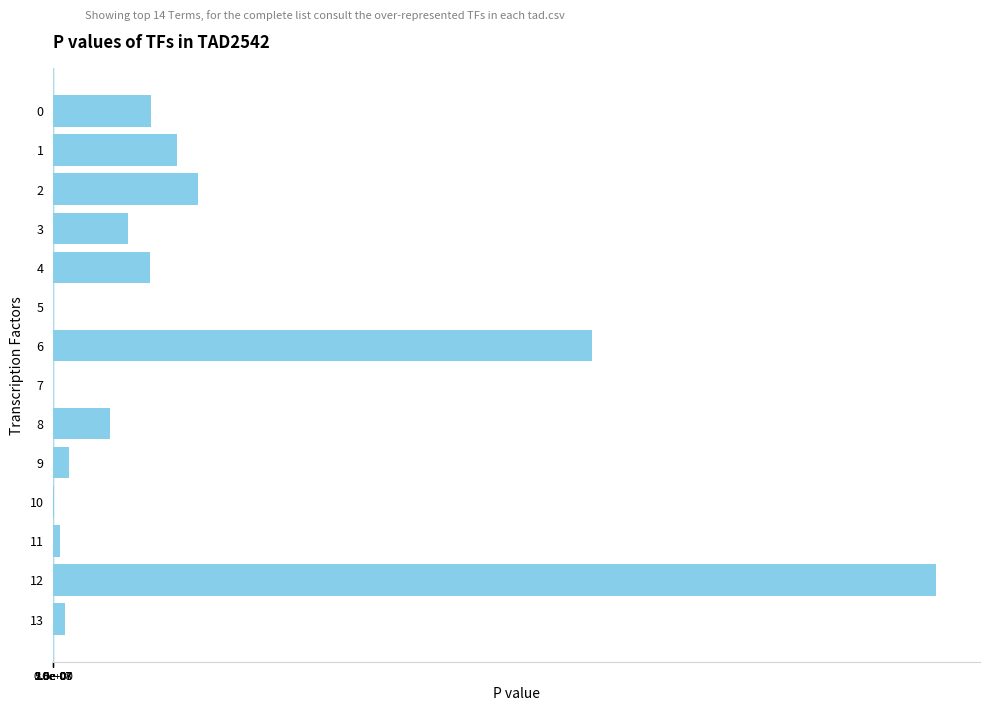

The chart shows a value of 0.0 at 9. True or false?

False